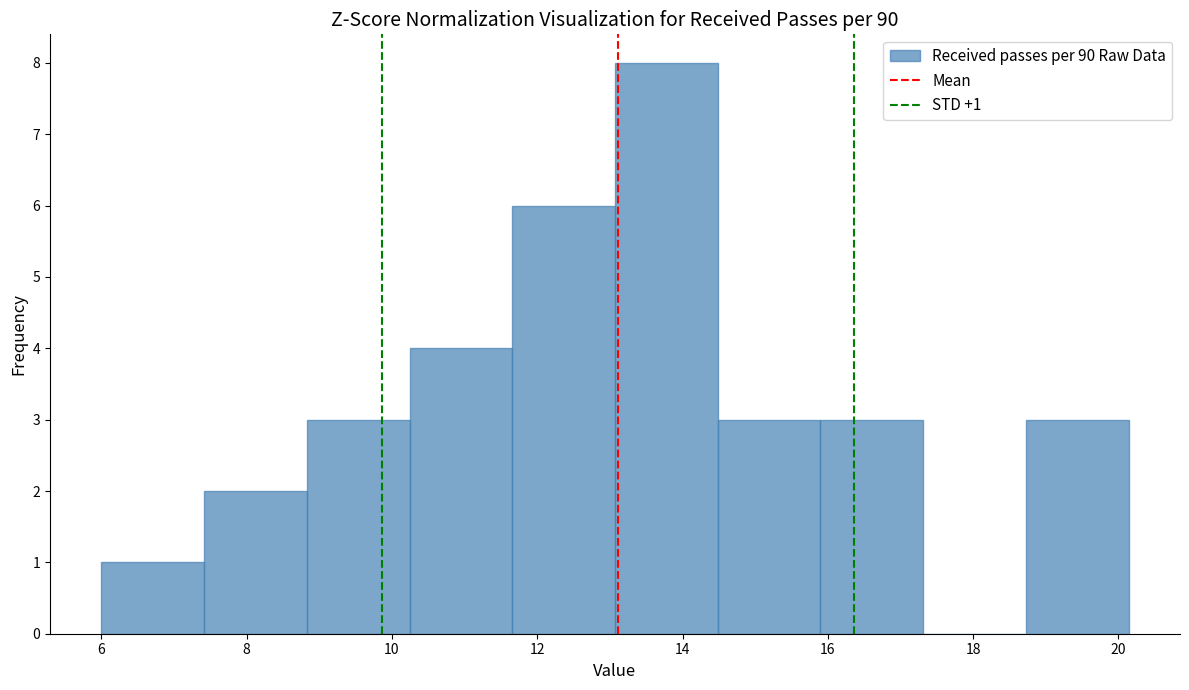

Over which range of the x-axis is the bar tallest?

13.0 to 14.4